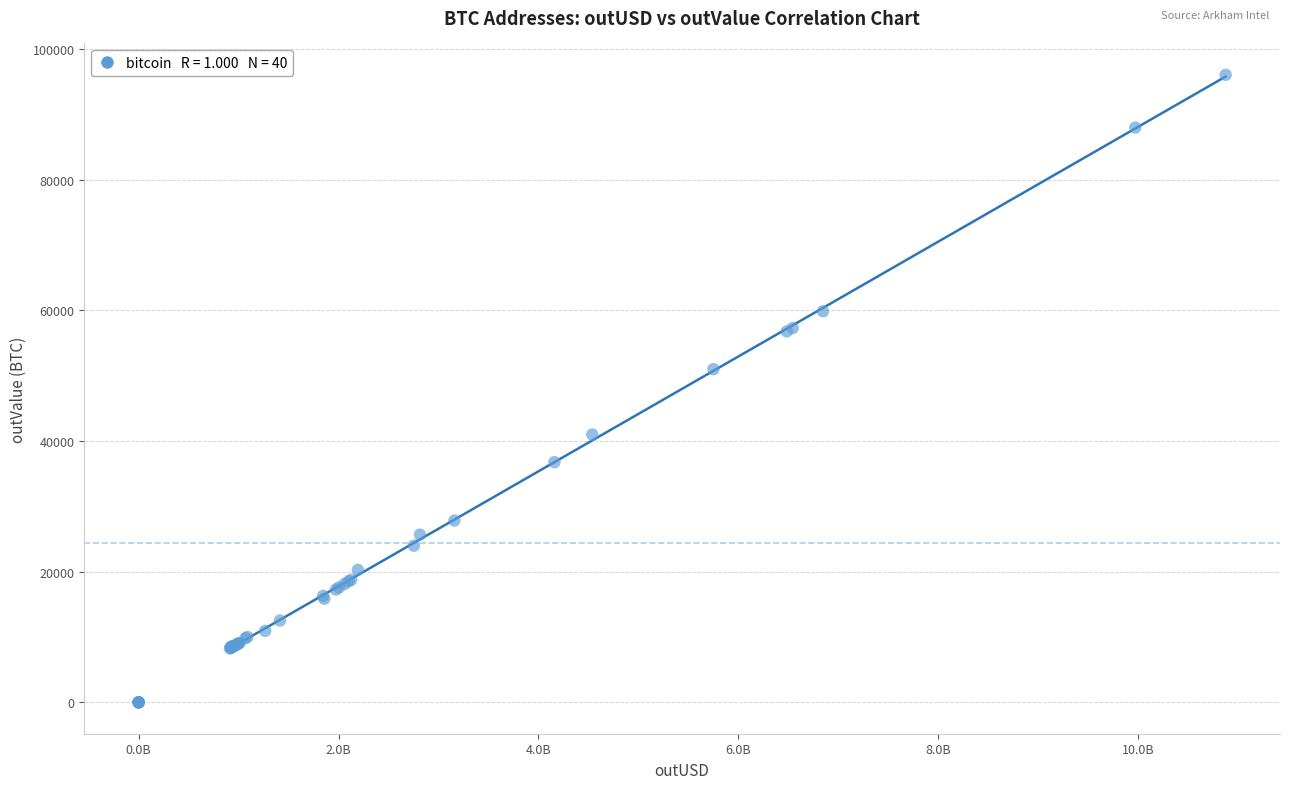

What Y value in the scatter plot is closest to 48010?

50982.0